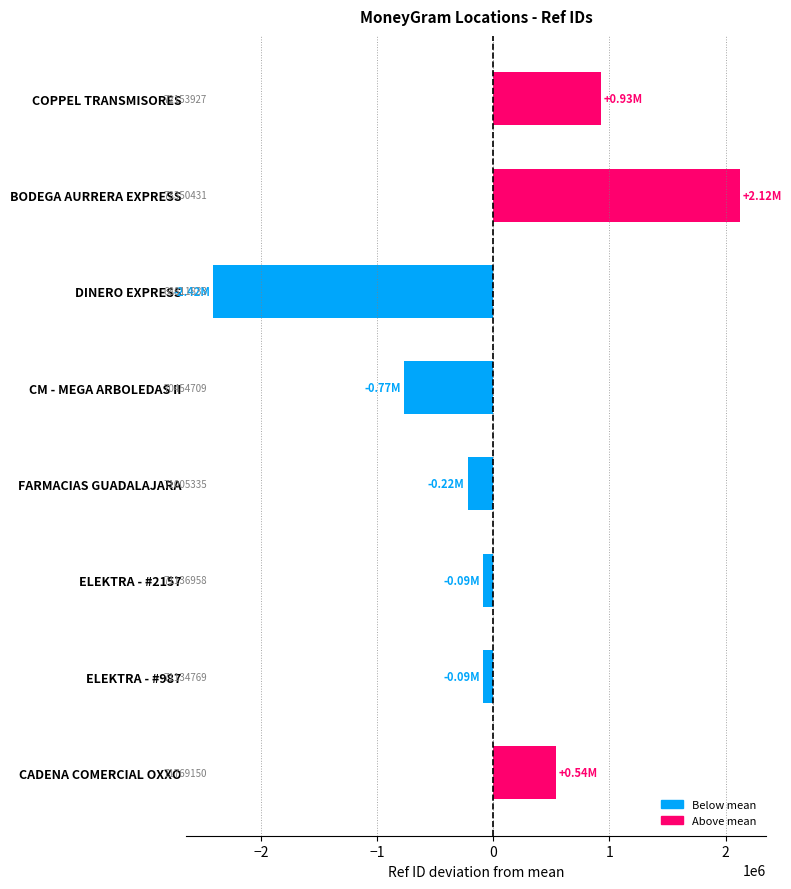

Are the bars horizontal?

Yes